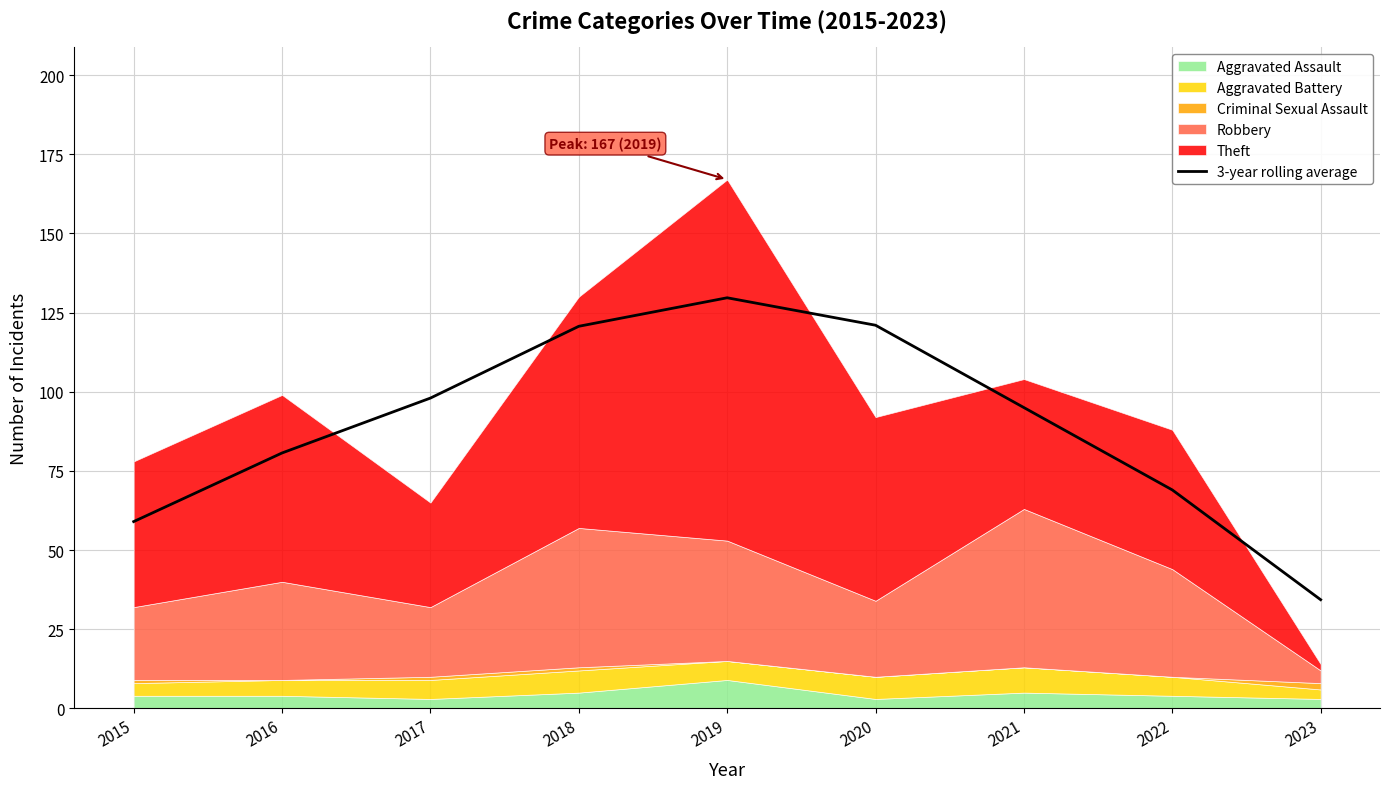

What is the difference between the values at 2021 and 2018?

25.7